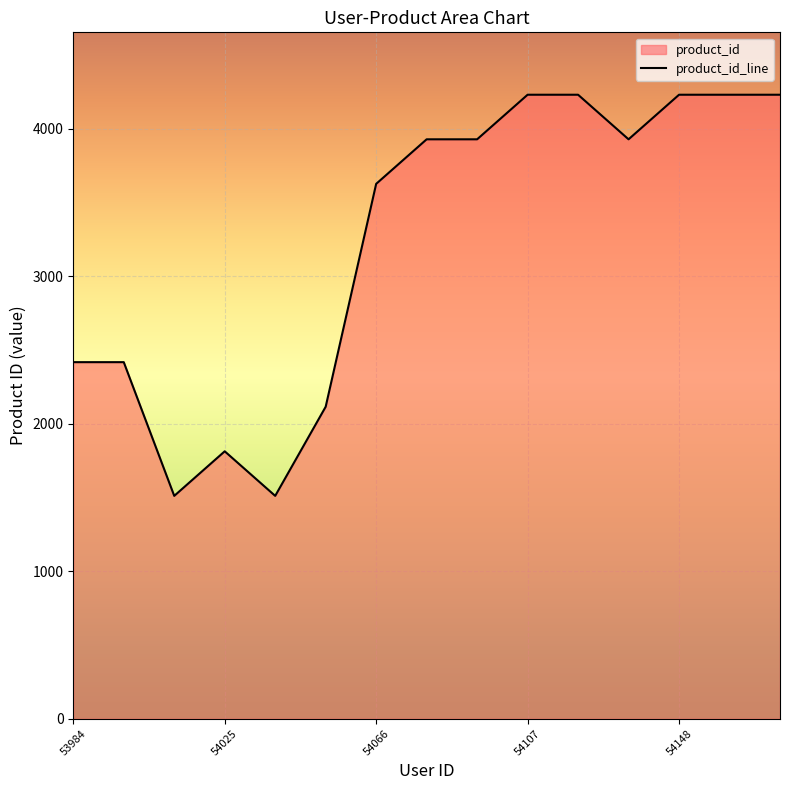

Approximately how many times larger is the value at 53984 compared to 54107?

0.6